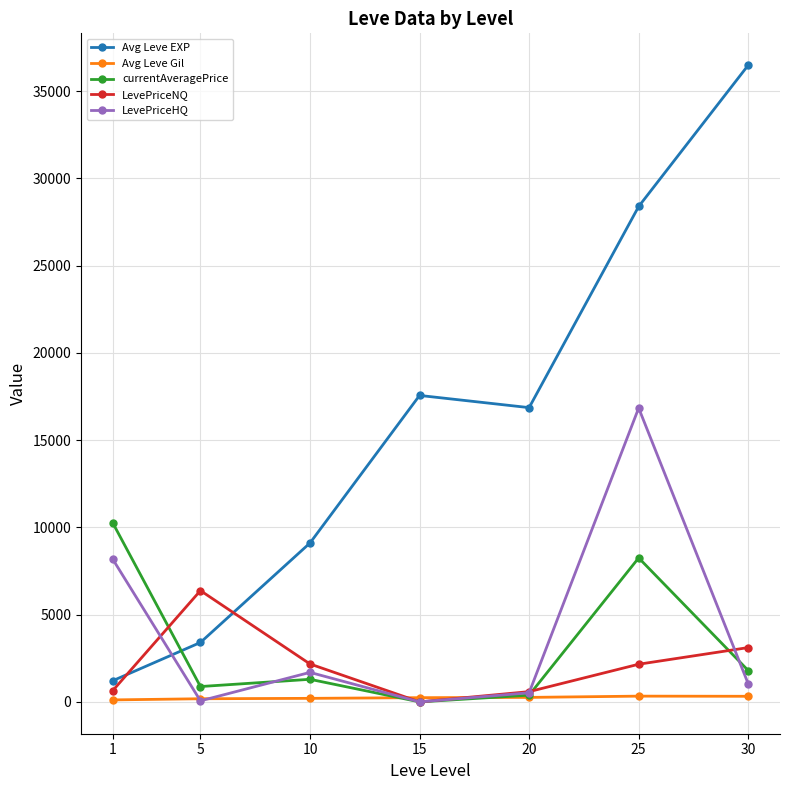

What is the difference between the highest and lowest values at 20?

16608.0